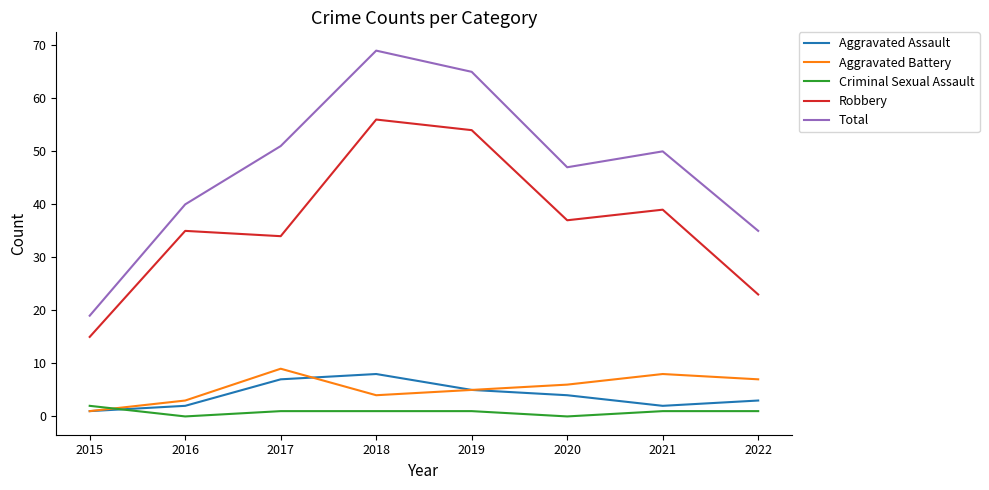

Between 2015 and 2016, which series saw the biggest shift?

Total